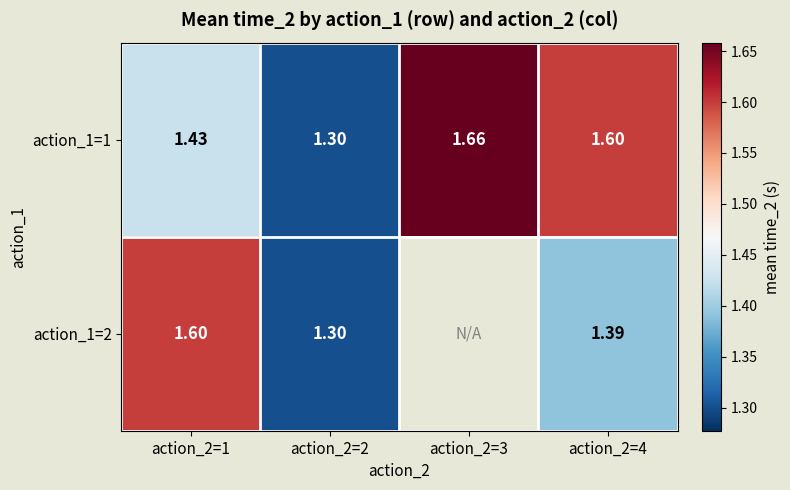

The value of action_1=1 at action_2=2 is 1.9. True or false?

False